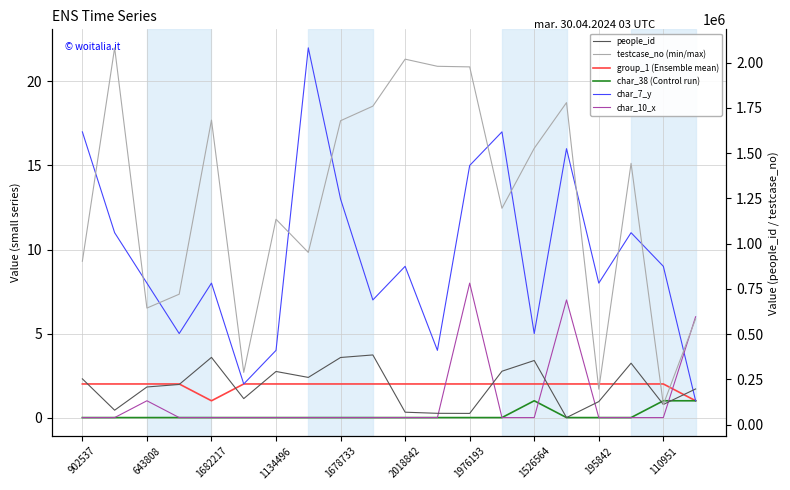

Which series has the largest total across all categories?

testcase_no